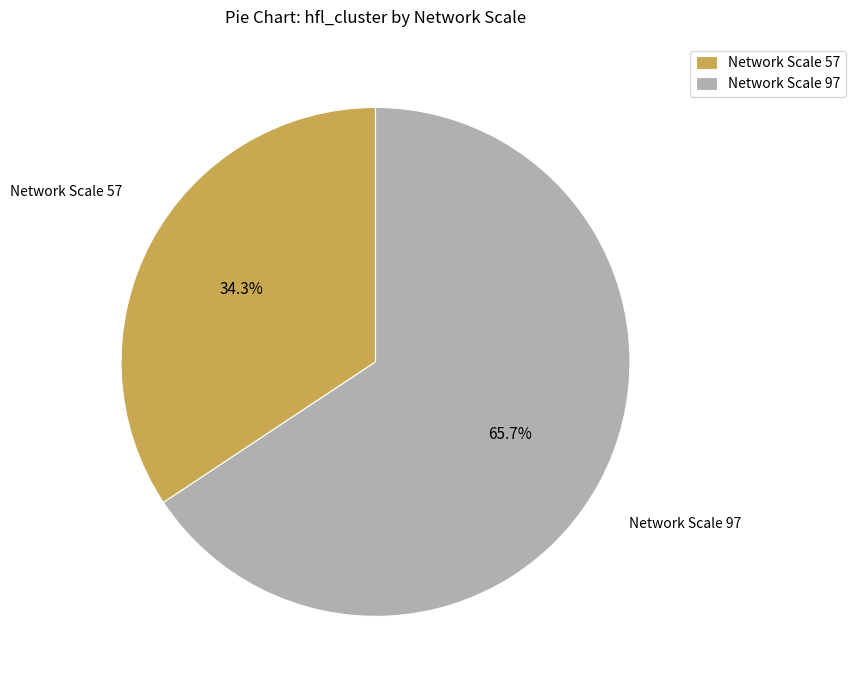

How many segments does this pie chart have?

2